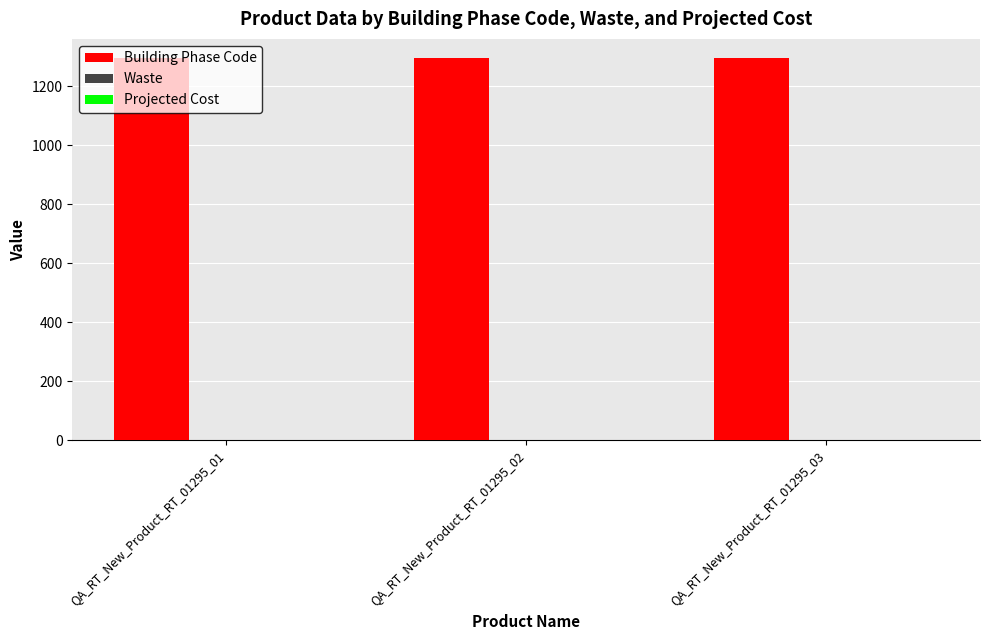

Which series has the largest total across all categories?

Building Phase Code